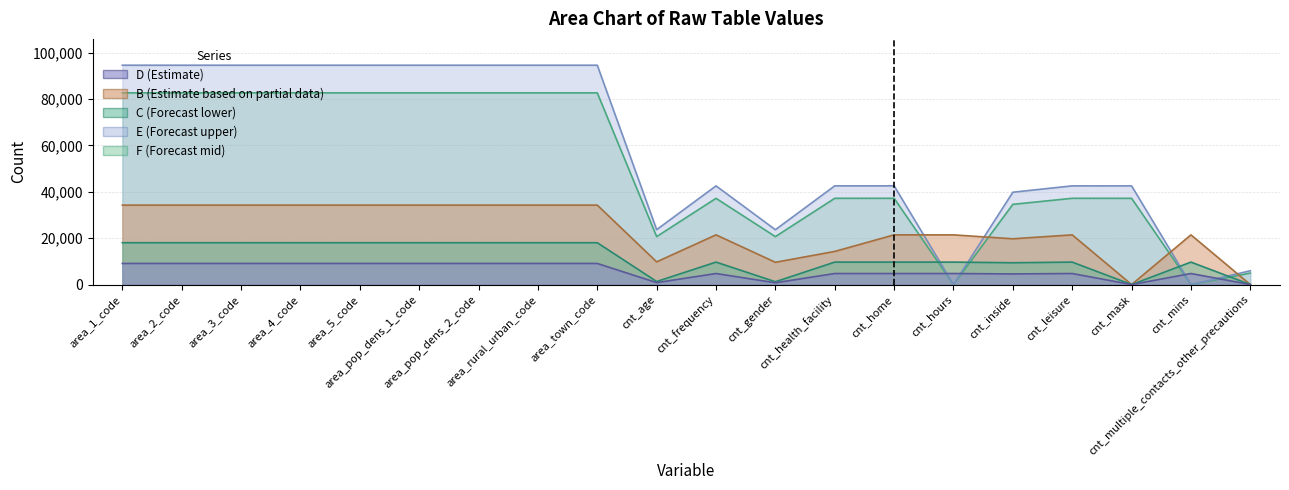

Which series ends up on top after the final intersection of B and E?

E